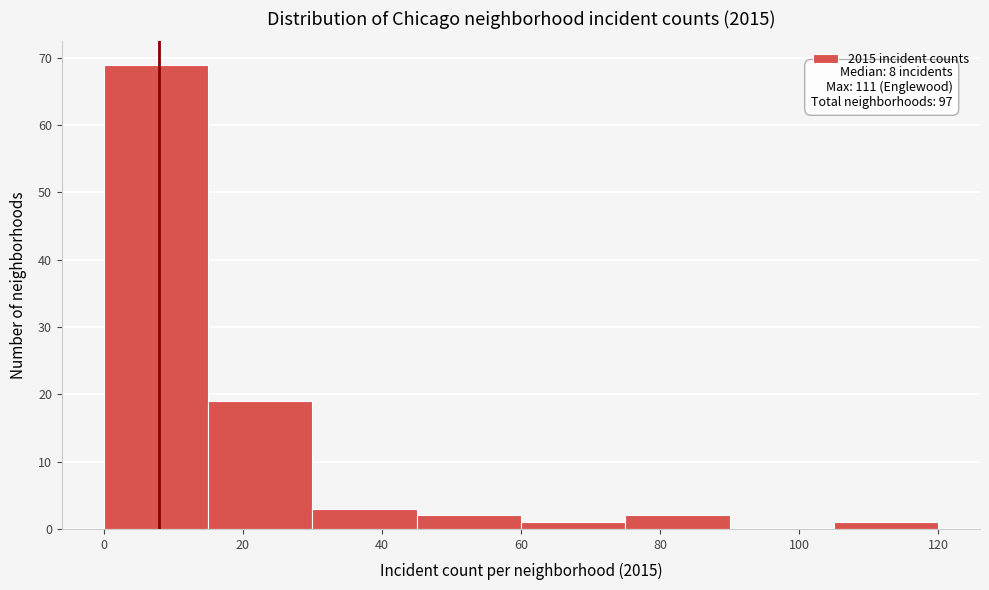

Which range on the x-axis has the tallest bar?

0 to 15